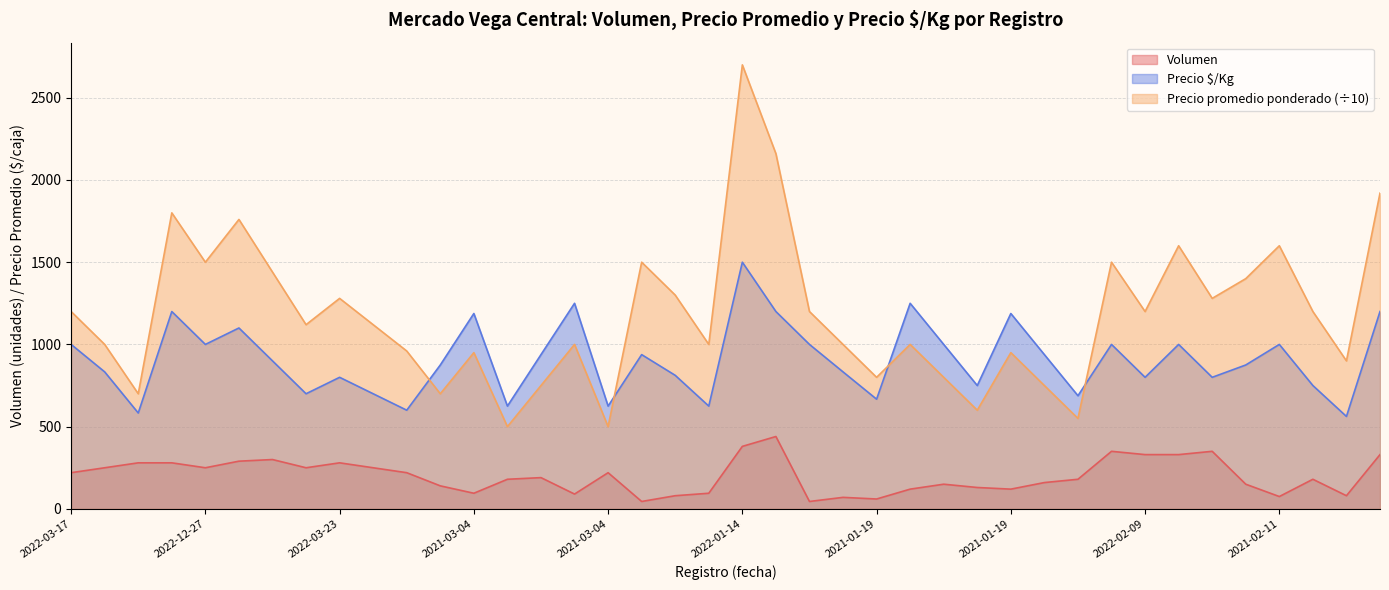

Between 2022-01-14 and 2022-02-09, which is larger?

2022-01-14